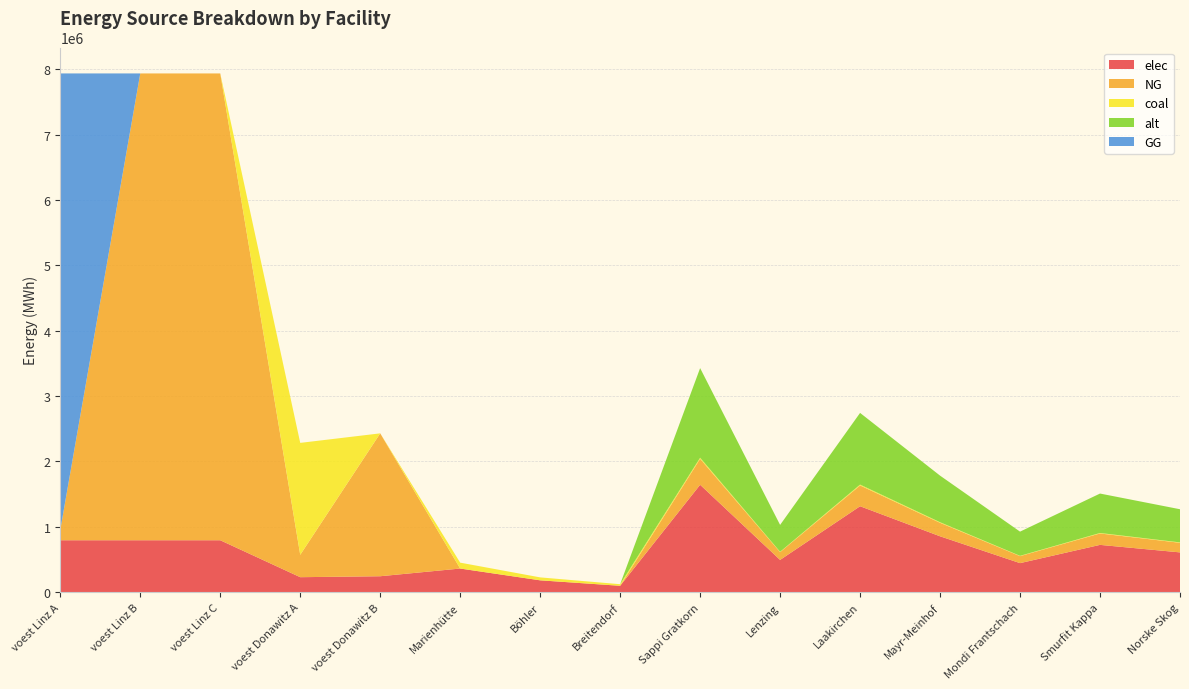

Reading left to right, extract all data points from this chart.

elec: 793870.4	793870.4	793870.4	228411.3	242990.7	360800.0	180400.0	96800.0	1643082.0	492924.6	1314465.6	854402.6	443632.1	722956.1	607940.3
NG: 159042.3	7144833.3	7144833.3	342616.9	2186916.7	0.0	0.0	0.0	397156.1	119146.8	317724.9	206521.2	107232.1	174748.7	146947.8
coal: 0.0	0.0	0.0	1713084.7	0.0	90200.0	45100.0	24200.0	16874.2	5062.2	13499.3	8774.6	4556.0	7424.6	6243.4
alt: 0.0	0.0	0.0	0.0	0.0	0.0	0.0	0.0	1371408.2	411422.5	1097126.5	713132.2	370280.2	603419.6	507421.0
GG: 6985791.0	0.0	0.0	0.0	0.0	0.0	0.0	0.0	0.0	0.0	0.0	0.0	0.0	0.0	0.0